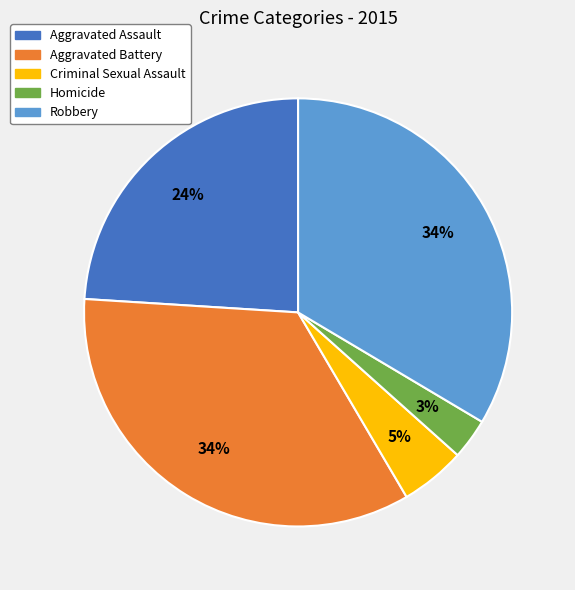

What percentage is the Homicide slice, to the nearest percent?

3%